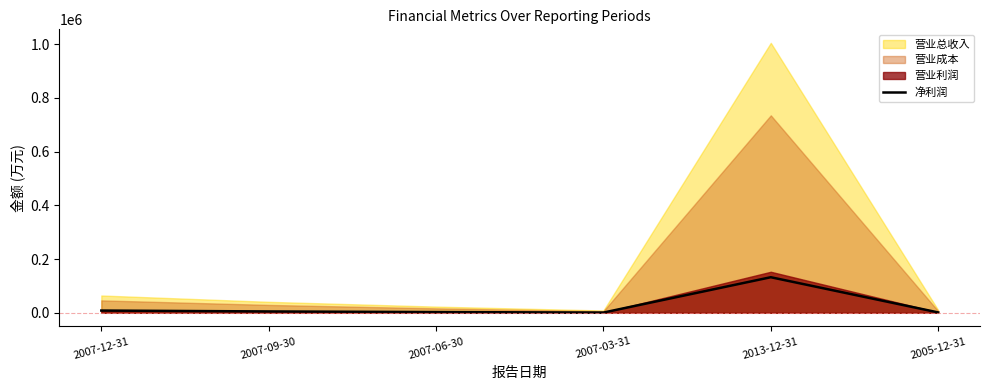

Count the number of values greater than 5102.

2